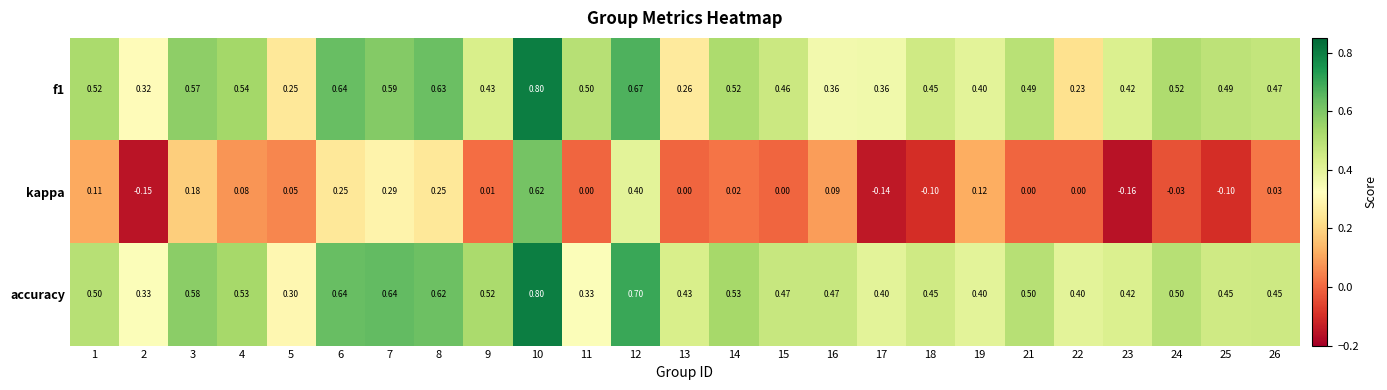

Is the value of f1 at 8 greater than the value of accuracy at 9?

Yes